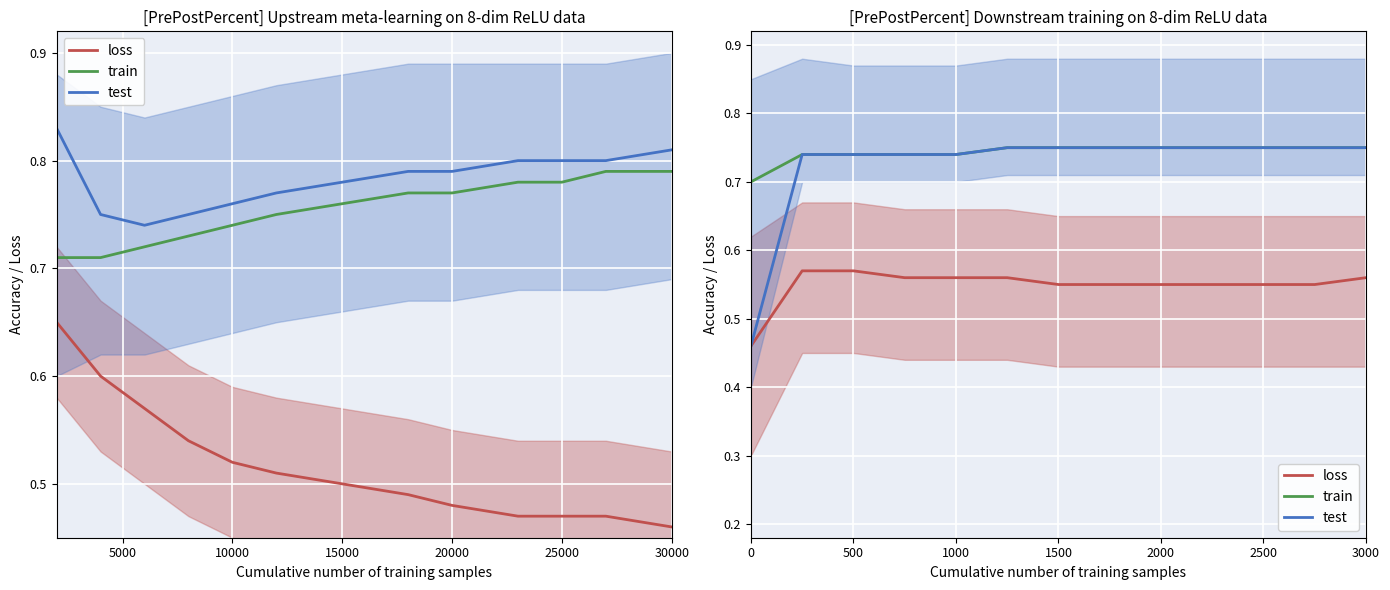

Rank the series by their maximum value, from lowest to highest.

loss, train, test